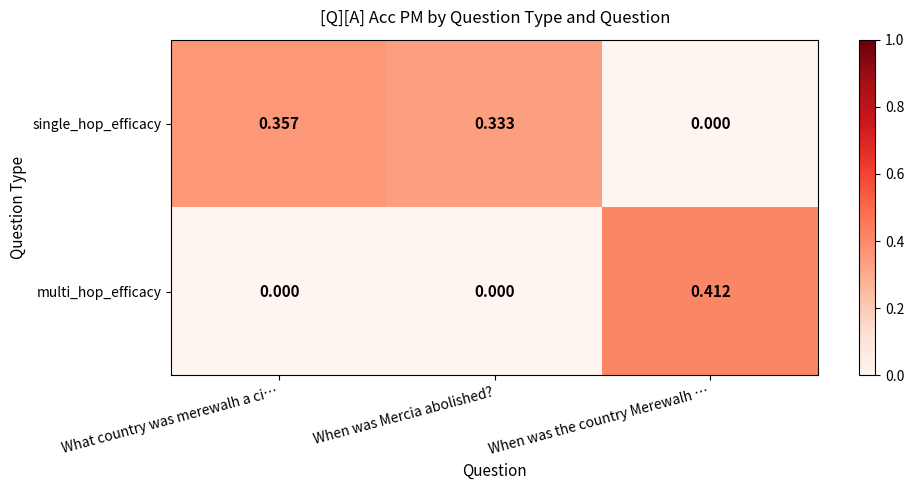

List the series in order of their peak value, highest first.

multi_hop_efficacy, single_hop_efficacy